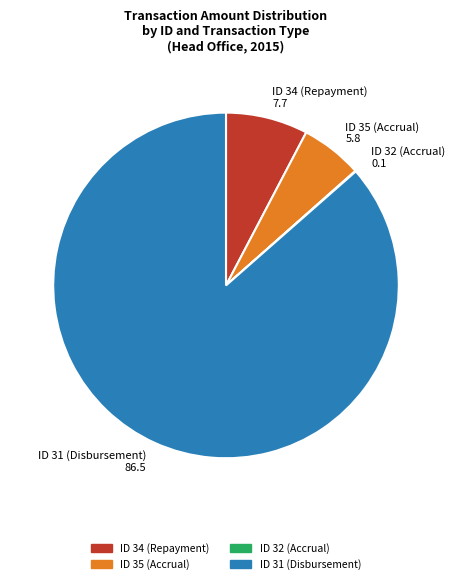

Which category accounts for the majority?

ID 31 (Disbursement)